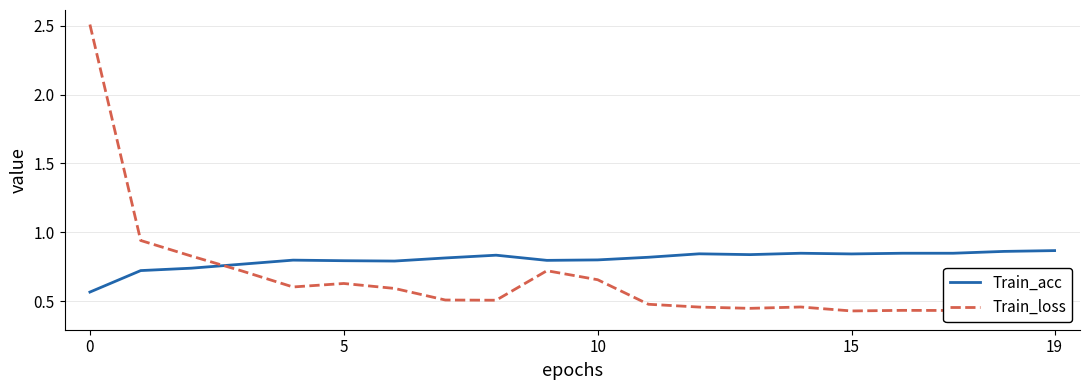

What is the spread (max minus min) of values at 12?

0.4